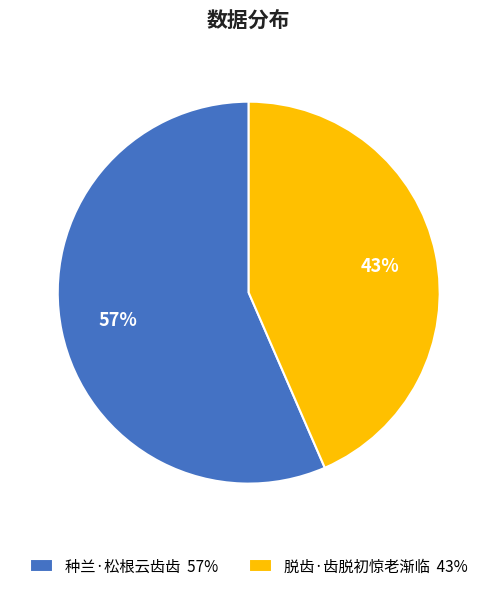

Is 脱齿·齿脱初惊老渐临 the majority of the pie?

No